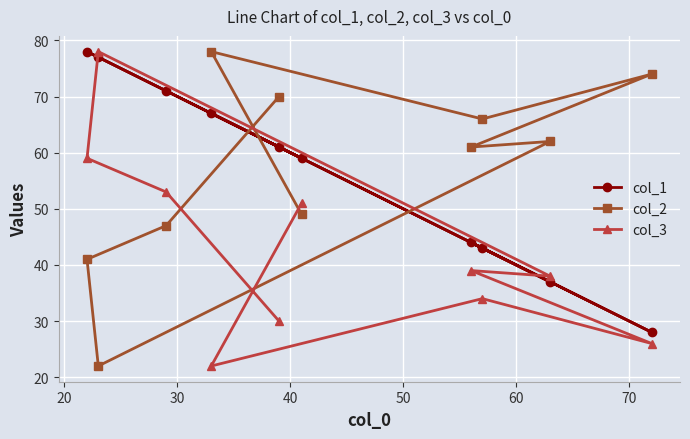

Which series has the widest spread of values?

col_2